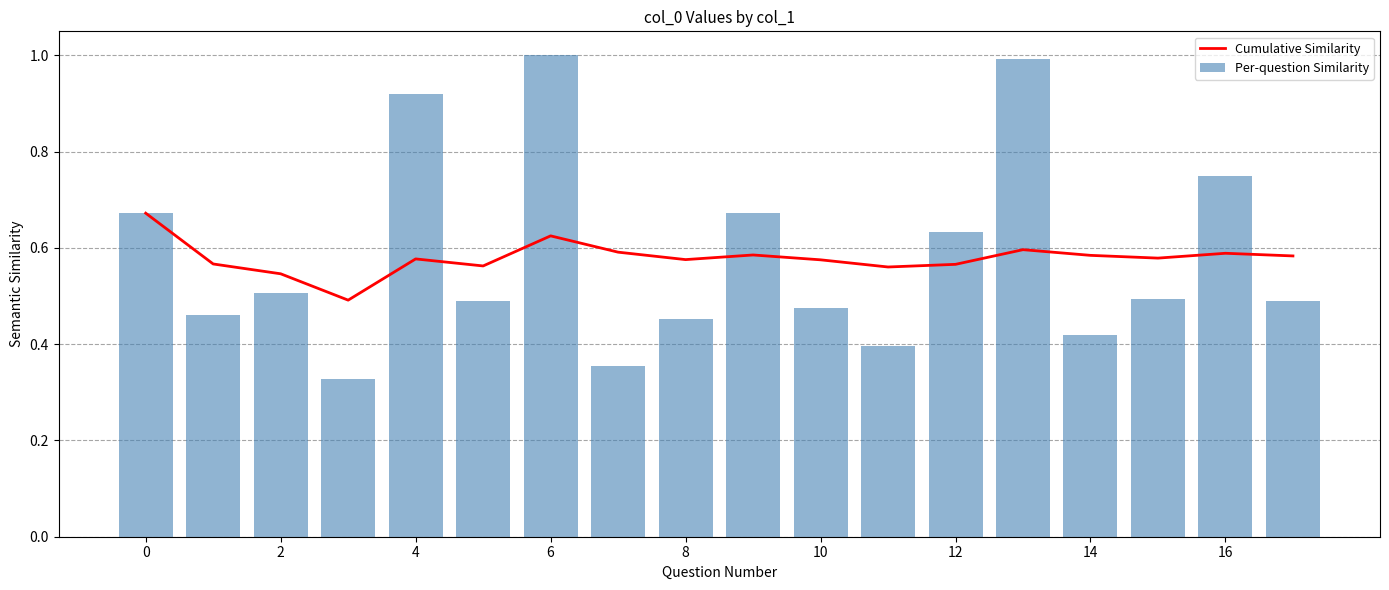

What is the highest value of the Per-question Similarity series?

1.0